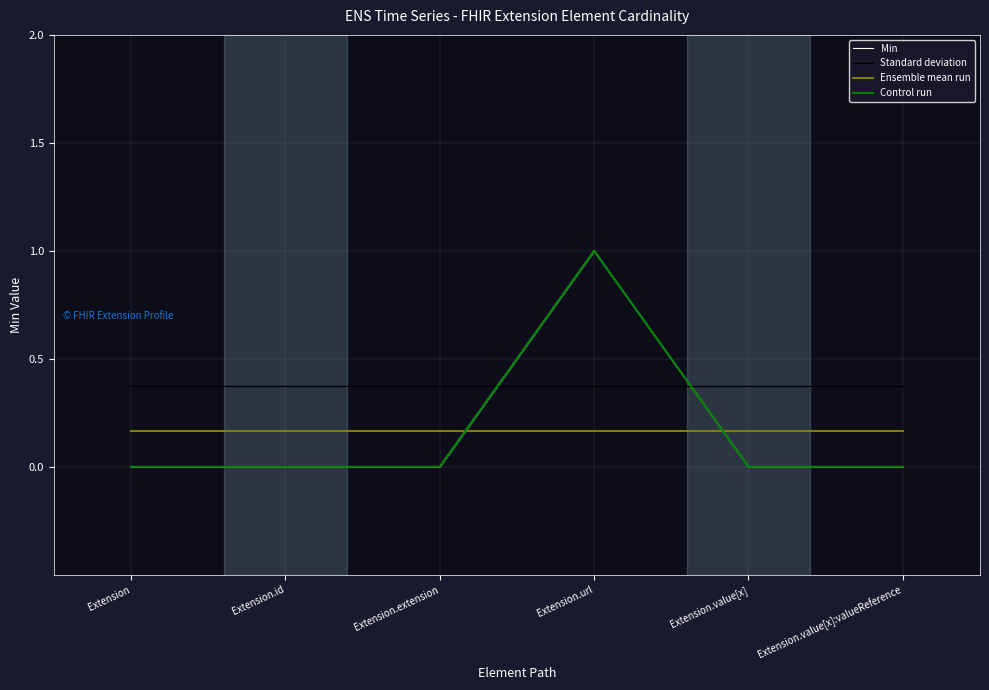

What is the label of the 3rd point from the right?

Extension.url